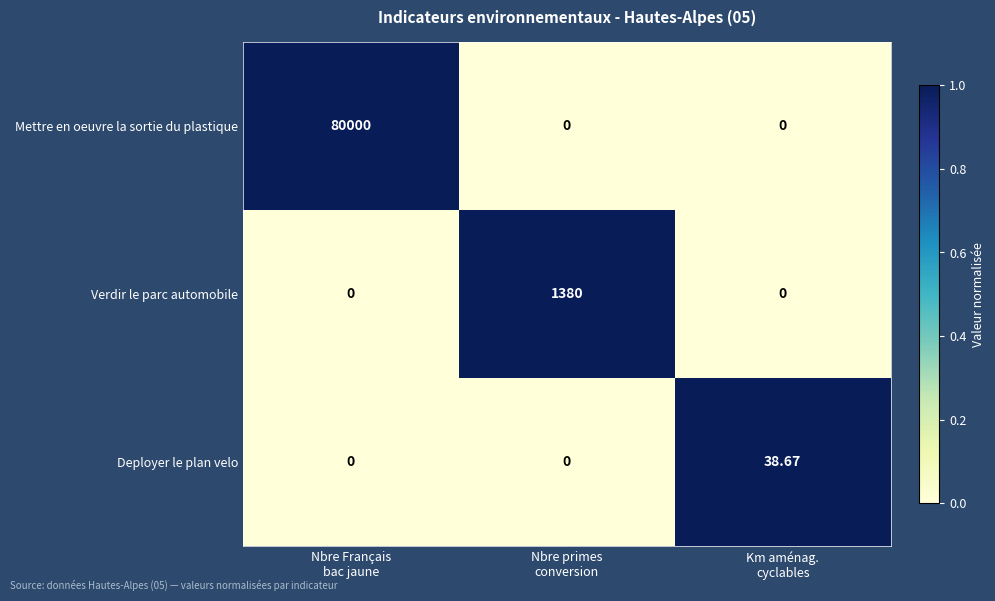

List the series in order of their peak value, lowest first.

Deployer le plan velo, Verdir le parc automobile, Mettre en oeuvre la sortie du plastique